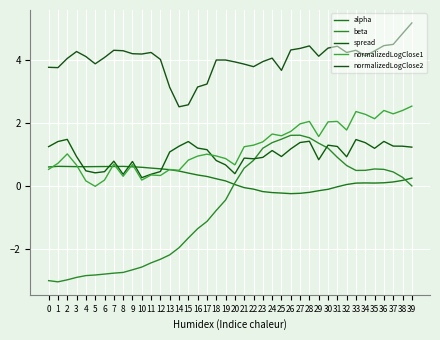

The value of normalizedLogClose1 at 16 is 1.0. True or false?

True